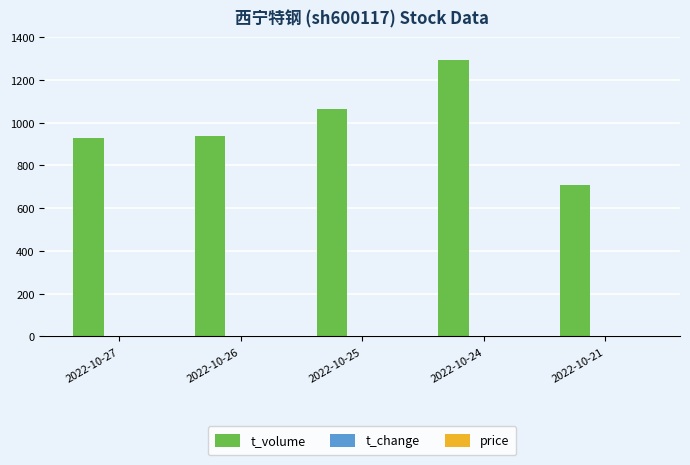

What is the greatest value displayed?

1291.0